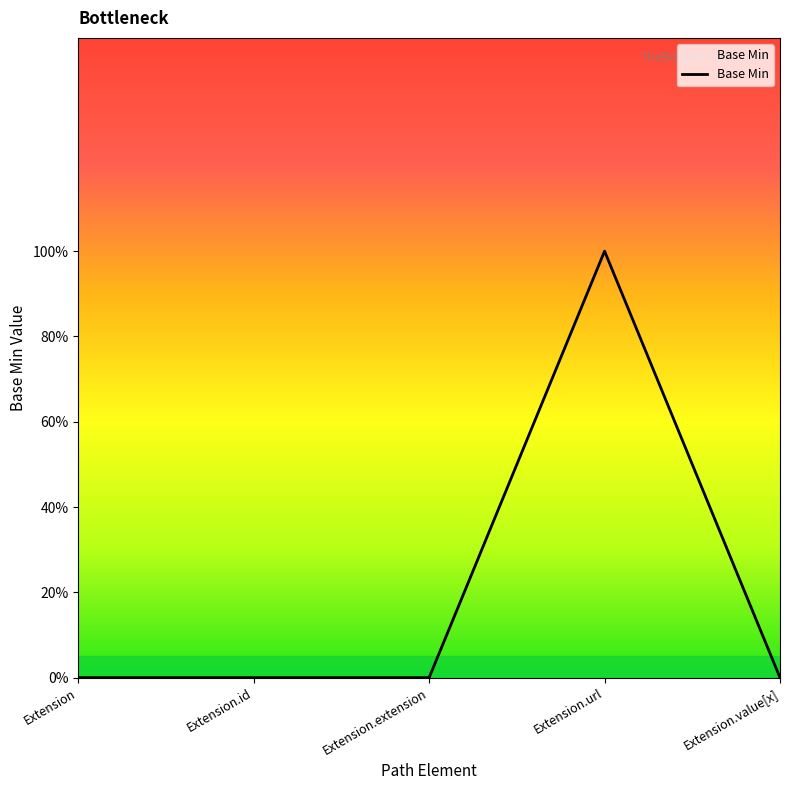

Where is the first local maximum?

Extension.url